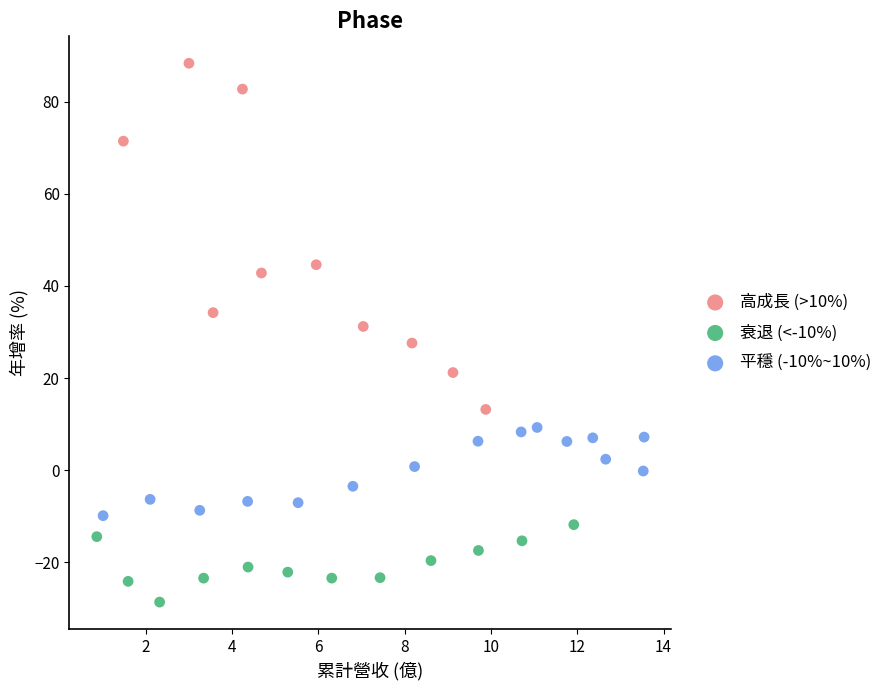

What are all the series names shown in the legend?

高成長 (>10%), 衰退 (<-10%), 平穩 (-10%~10%)